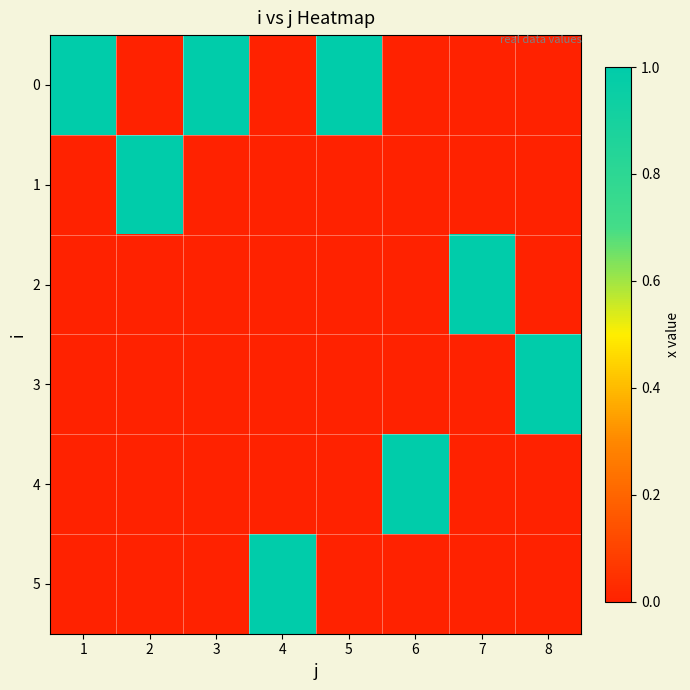

Rank the series by their maximum value, from lowest to highest.

0, 1, 2, 3, 4, 5